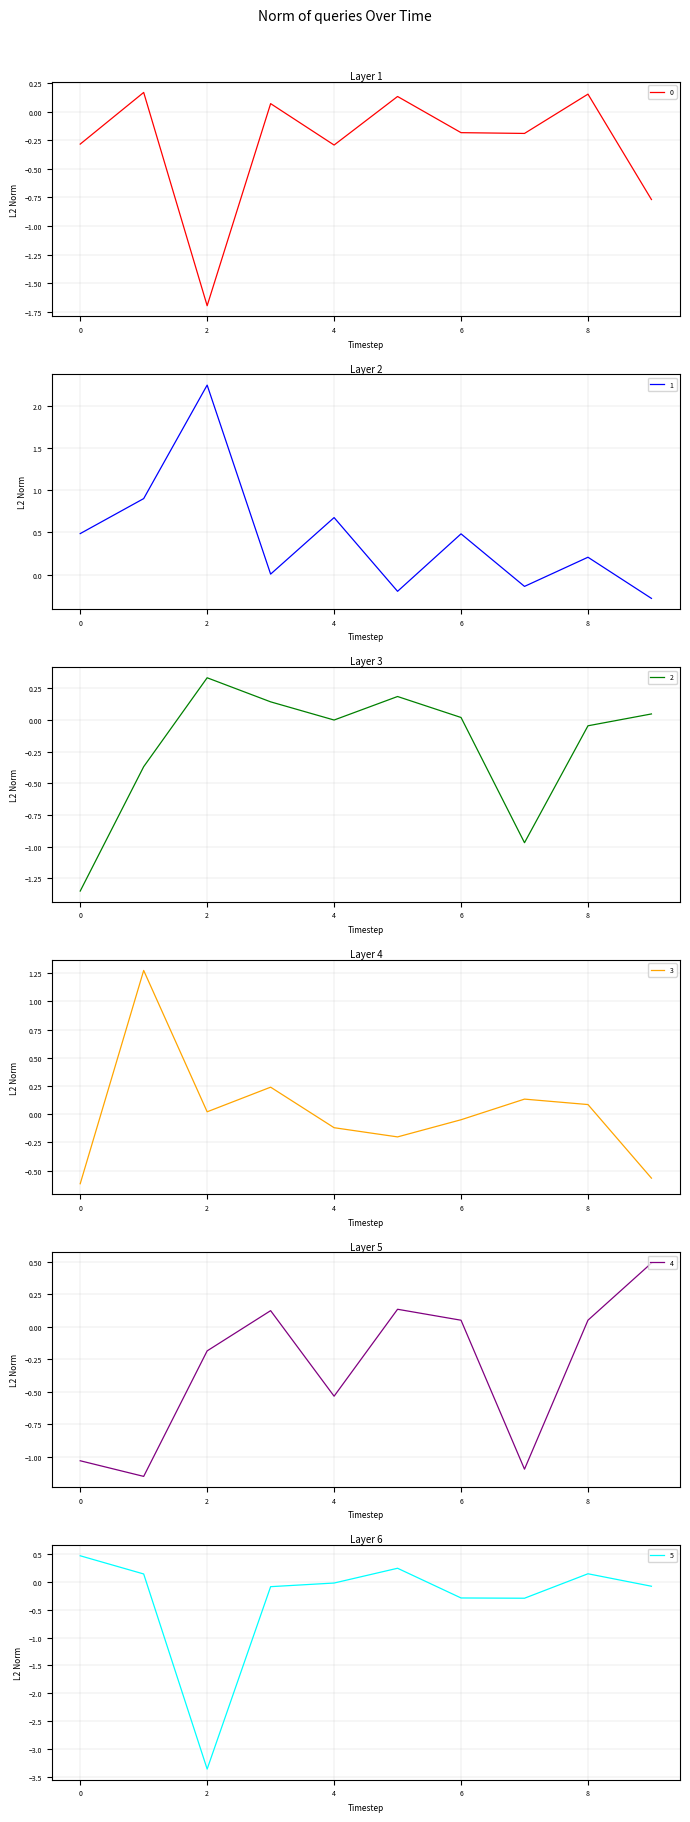

List the series in order of their peak value, highest first.

1, 3, 4, 5, 2, 0